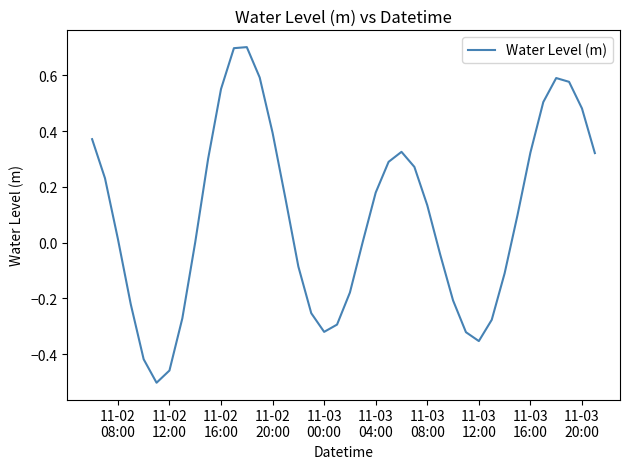

How many lines are shown in the chart?

1